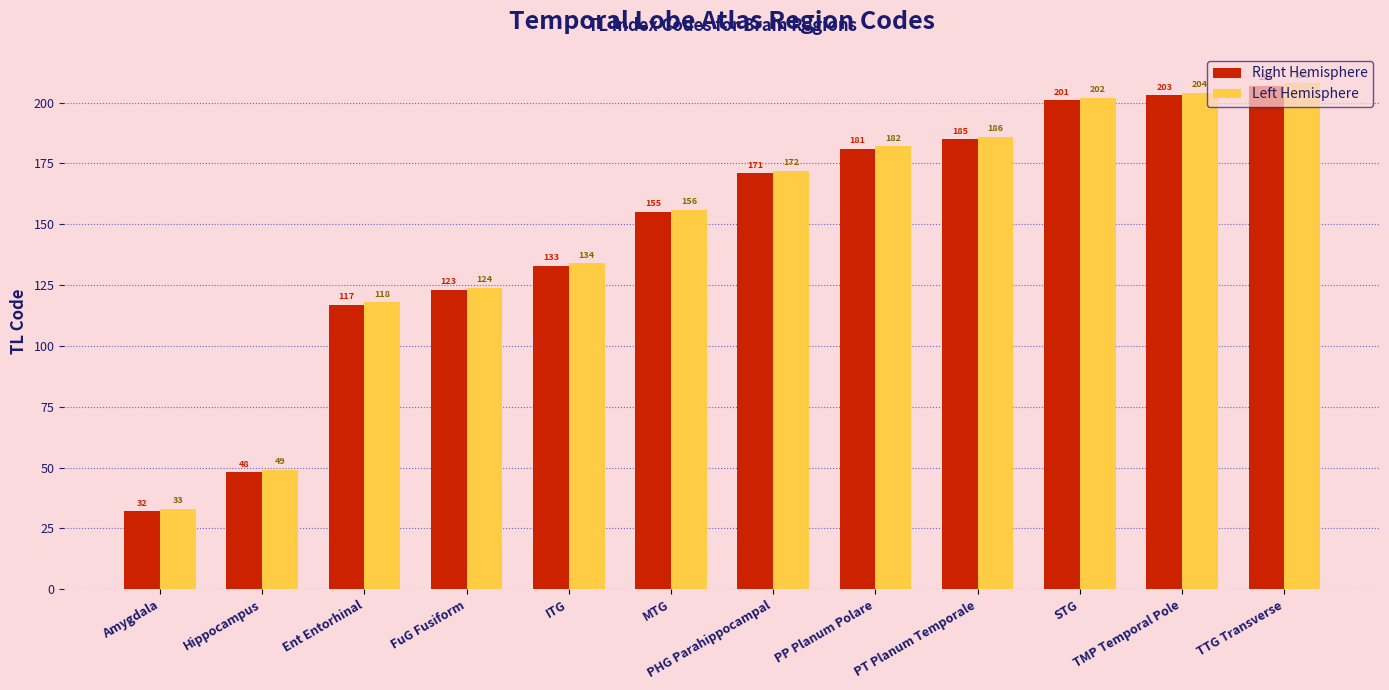

Is it true that Right Hemisphere equals 133 at ITG?

True